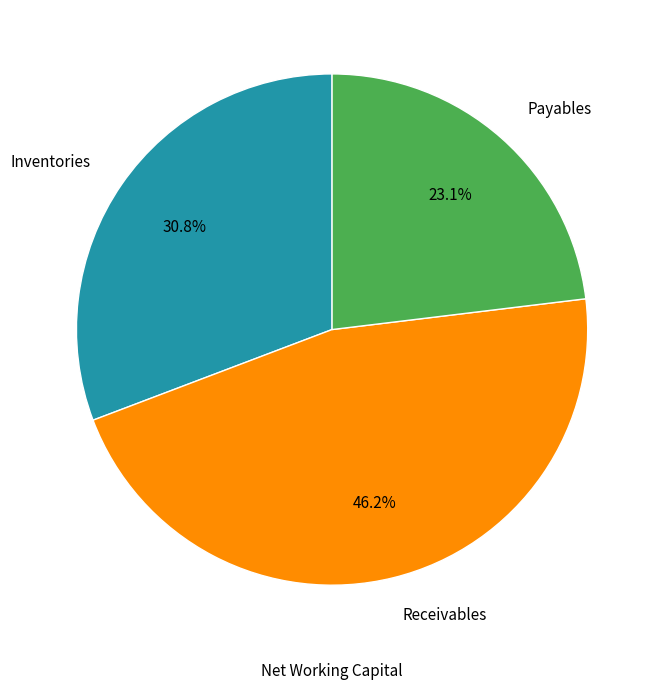

Count the number of slices in the pie.

3